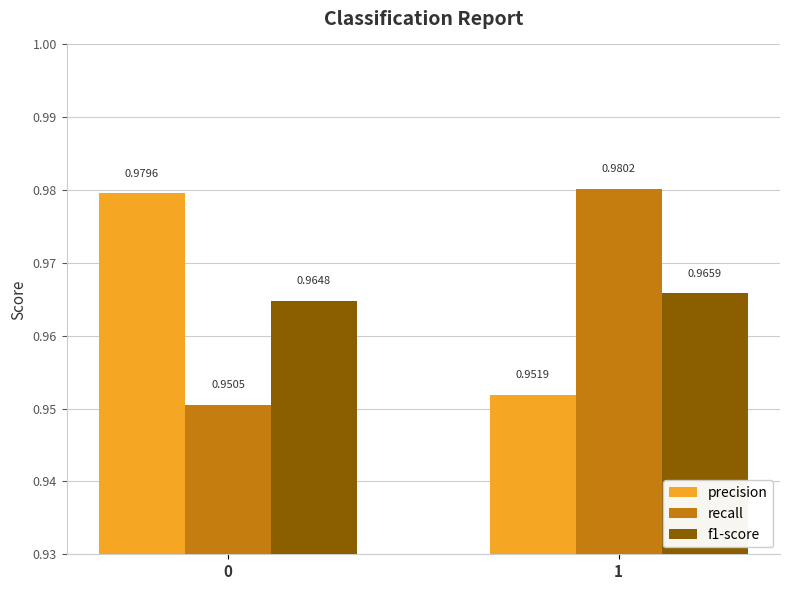

At how many categories does at least one series exceed 0?

2